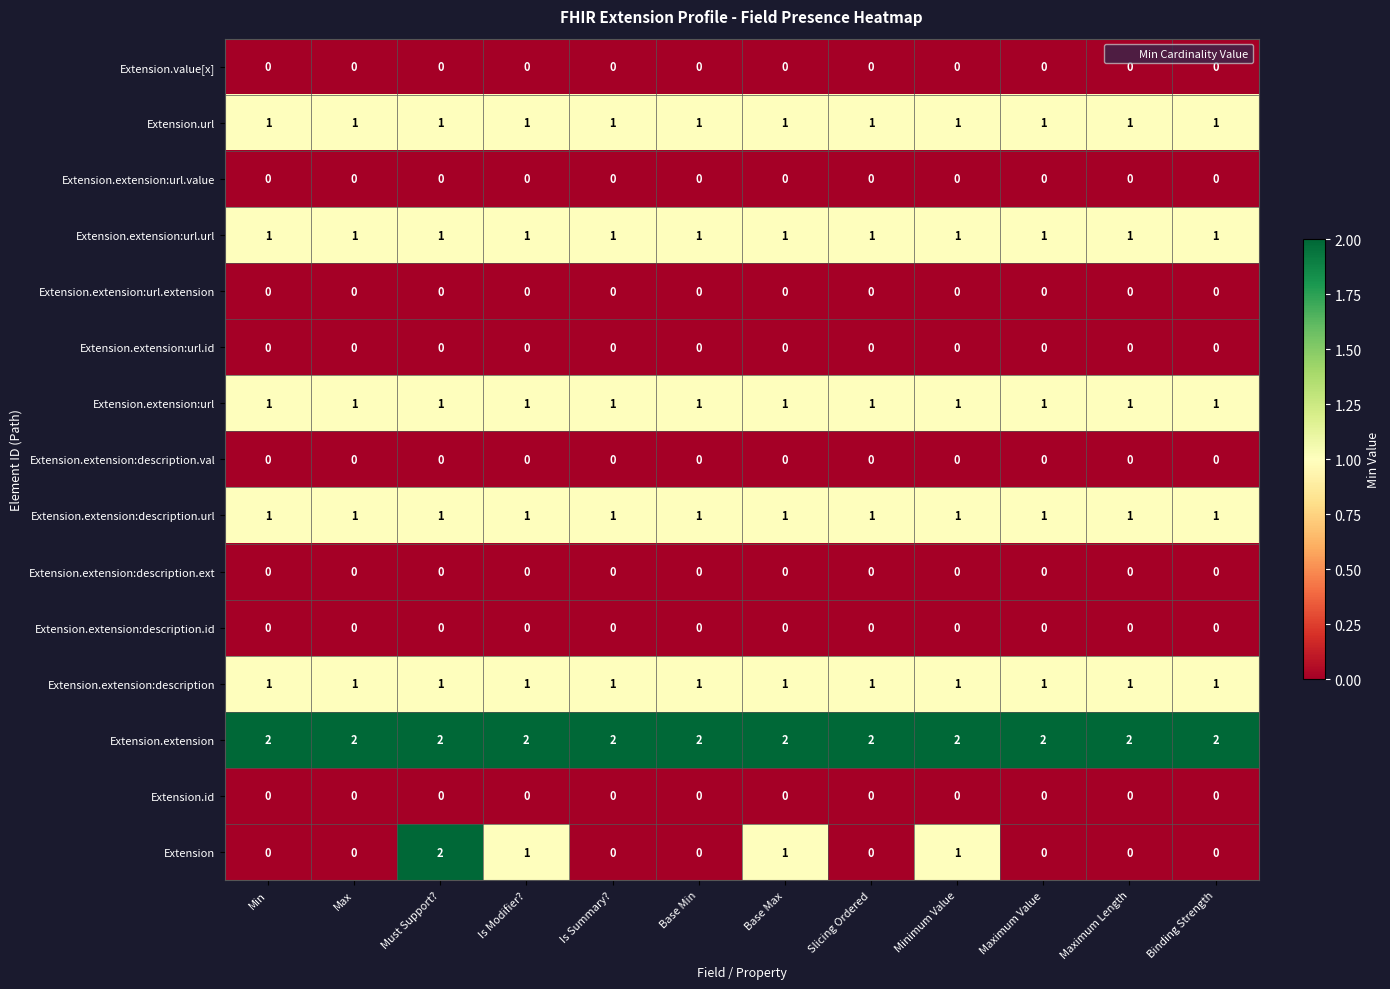

How many distinct data groups are displayed?

15